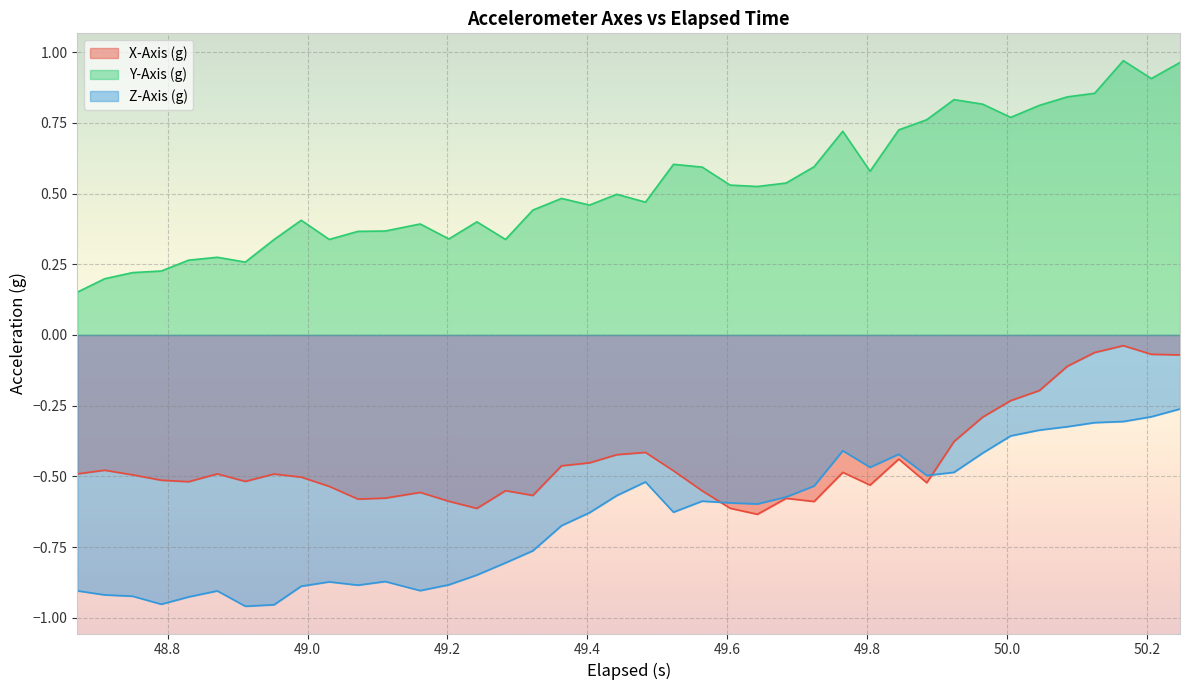

Reading left to right, extract all data points from this chart.

X-Axis (g): -0.5	-0.5	-0.5	-0.5	-0.5	-0.5	-0.5	-0.5	-0.5	-0.5	-0.6	-0.6	-0.6	-0.6	-0.6	-0.6	-0.6	-0.5	-0.5	-0.4	-0.4	-0.5	-0.6	-0.6	-0.6	-0.6	-0.6	-0.5	-0.5	-0.4	-0.5	-0.4	-0.3	-0.2	-0.2	-0.1	-0.1	-0.0	-0.1	-0.1
Y-Axis (g): 0.2	0.2	0.2	0.2	0.3	0.3	0.3	0.3	0.4	0.3	0.4	0.4	0.4	0.3	0.4	0.3	0.4	0.5	0.5	0.5	0.5	0.6	0.6	0.5	0.5	0.5	0.6	0.7	0.6	0.7	0.8	0.8	0.8	0.8	0.8	0.8	0.9	1.0	0.9	1.0
Z-Axis (g): -0.9	-0.9	-0.9	-1.0	-0.9	-0.9	-1.0	-1.0	-0.9	-0.9	-0.9	-0.9	-0.9	-0.9	-0.8	-0.8	-0.8	-0.7	-0.6	-0.6	-0.5	-0.6	-0.6	-0.6	-0.6	-0.6	-0.5	-0.4	-0.5	-0.4	-0.5	-0.5	-0.4	-0.4	-0.3	-0.3	-0.3	-0.3	-0.3	-0.3